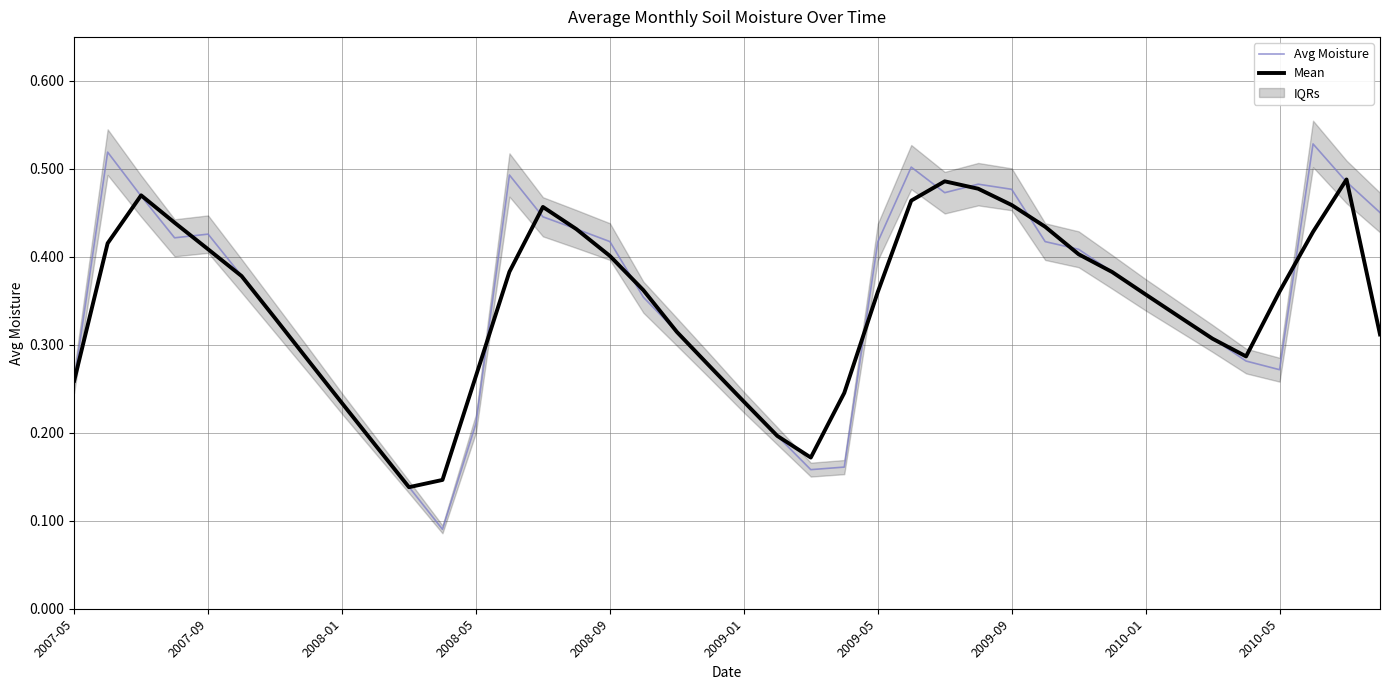

Reading right to left, extract all data points from this chart.

Avg Moisture: 0.5	0.5	0.5	0.3	0.3	0.3	0.3	0.4	0.4	0.4	0.4	0.5	0.5	0.5	0.5	0.4	0.2	0.2	0.2	0.2	0.3	0.3	0.4	0.4	0.4	0.4	0.5	0.2	0.1	0.1	0.2	0.2	0.3	0.3	0.4	0.4	0.4	0.5	0.5	0.3
Mean: 0.3	0.5	0.4	0.4	0.3	0.3	0.3	0.4	0.4	0.4	0.4	0.5	0.5	0.5	0.5	0.4	0.2	0.2	0.2	0.2	0.3	0.3	0.4	0.4	0.4	0.5	0.4	0.3	0.1	0.1	0.2	0.2	0.3	0.3	0.4	0.4	0.4	0.5	0.4	0.3